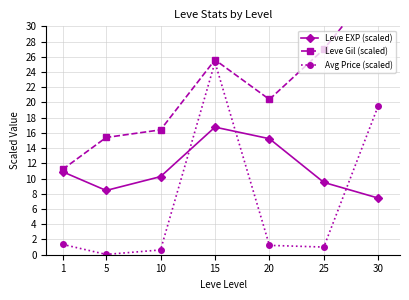

What is the sum of the Leve Gil (scaled) values at 10 and 25?

43.4